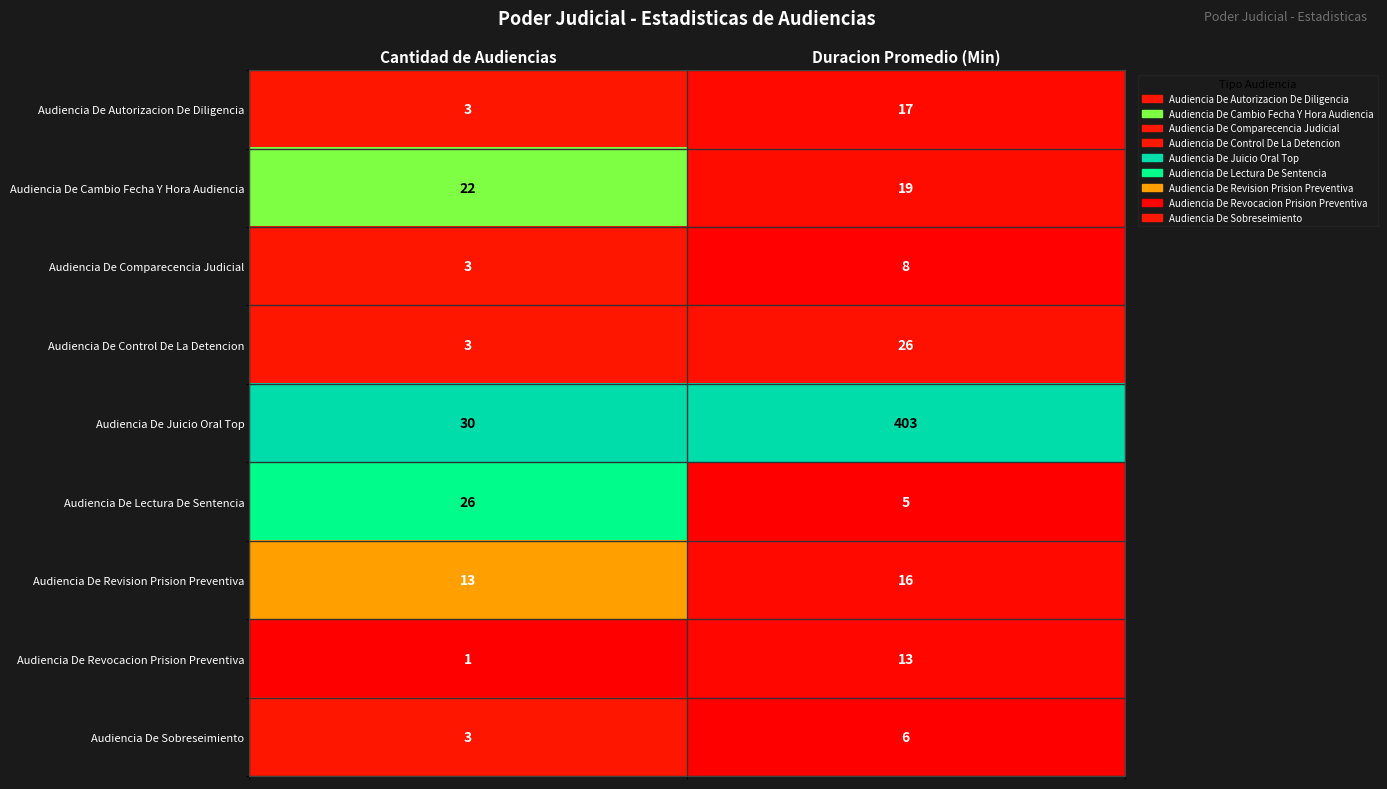

What is the approximate value of Audiencia De Juicio Oral Top at Cantidad de Audiencias, to the nearest 50?

50